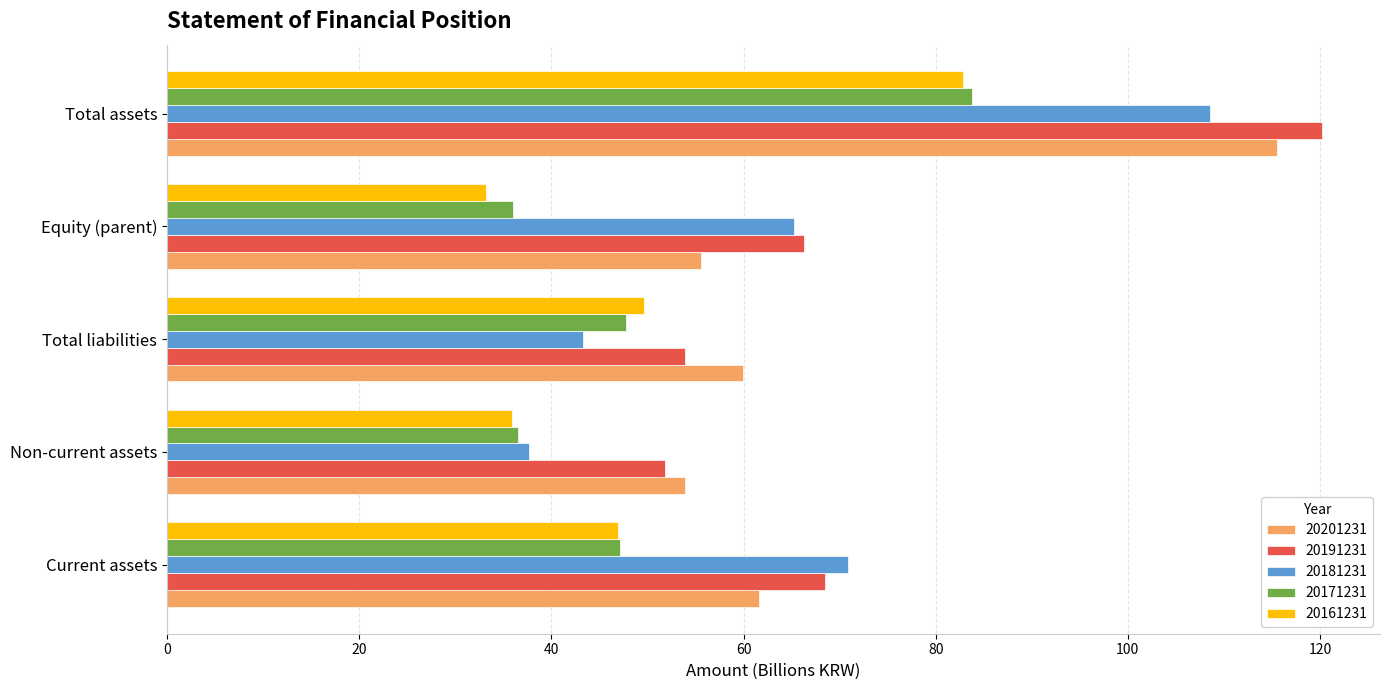

What is the greatest value displayed?

120.2